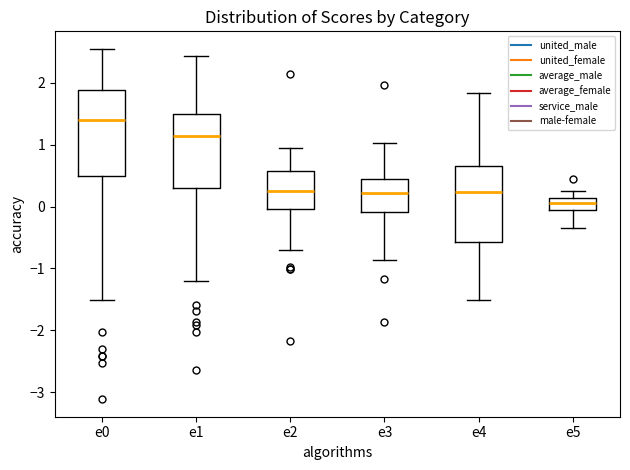

Reading left to right, transcribe this box plot: for each box, give where its median line is, the range the box spans, and where its two whiskers end, as read against the y-axis. The values are not printed on the chart, so give them approximately, as read against the axis.

e0: median 1.4, box 0.5 to 1.9, whiskers -1.5 to 2.5
e1: median 1.1, box 0.3 to 1.5, whiskers -1.2 to 2.4
e2: median 0.2, box 0.0 to 0.6, whiskers -0.7 to 0.9
e3: median 0.2, box -0.1 to 0.5, whiskers -0.9 to 1.0
e4: median 0.2, box -0.6 to 0.6, whiskers -1.5 to 1.8
e5: median 0.1 (inside the box), box -0.1 to 0.1, whiskers -0.3 to 0.3